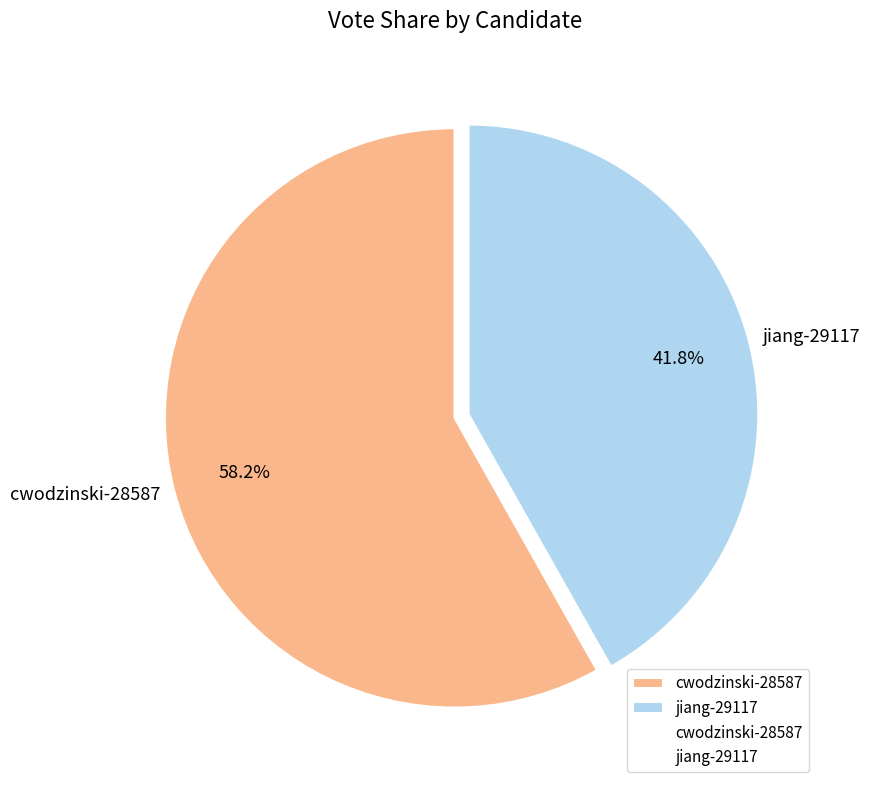

To the nearest percent, what is the combined percentage of jiang-29117 and cwodzinski-28587?

100%